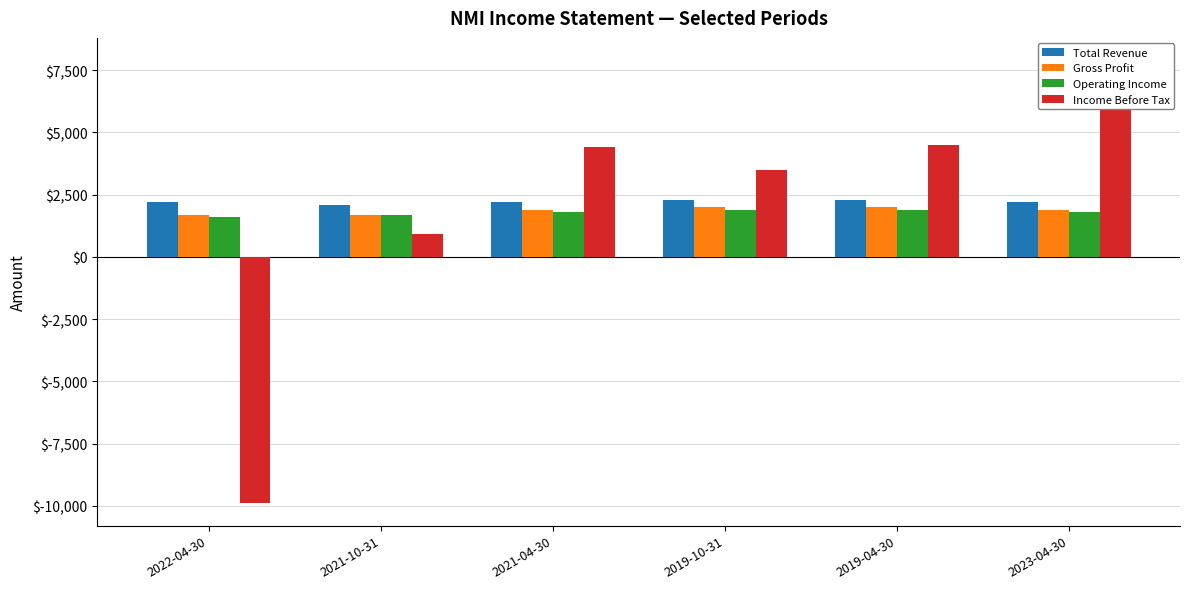

Between 2022-04-30 and 2023-04-30, which is larger?

2022-04-30